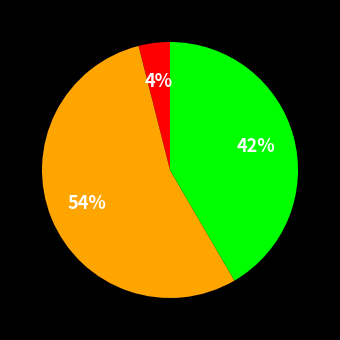

To the nearest percent, what is the difference between the largest and smallest slice percentages?

50%